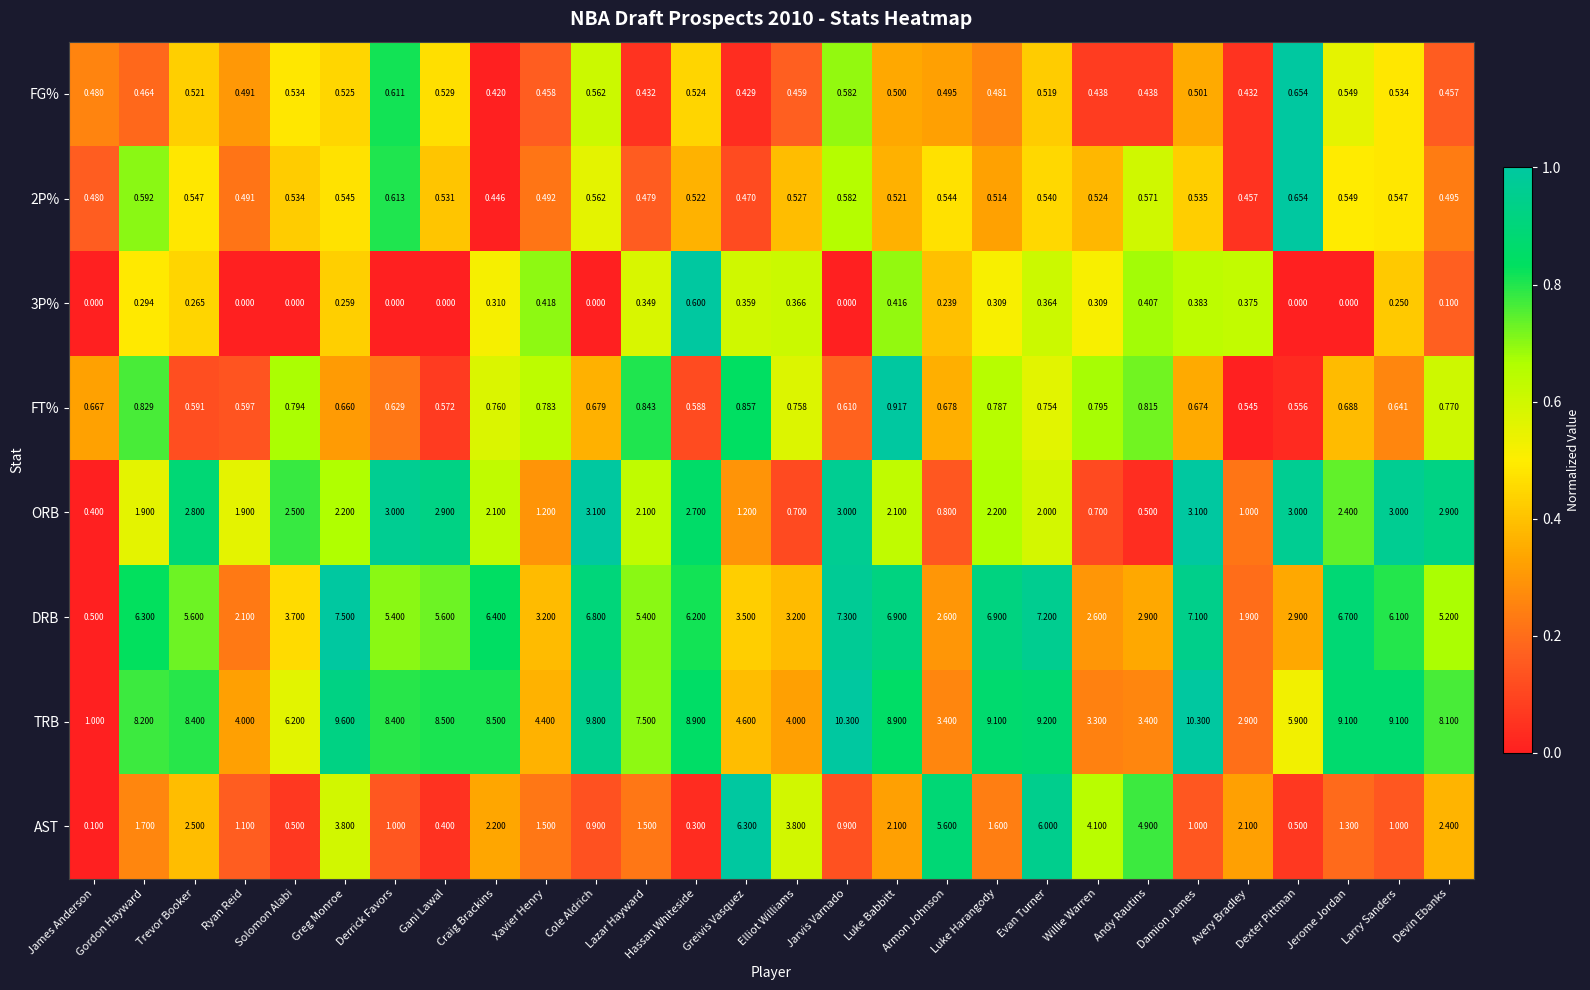

At which label does AST reach its minimum?

James Anderson